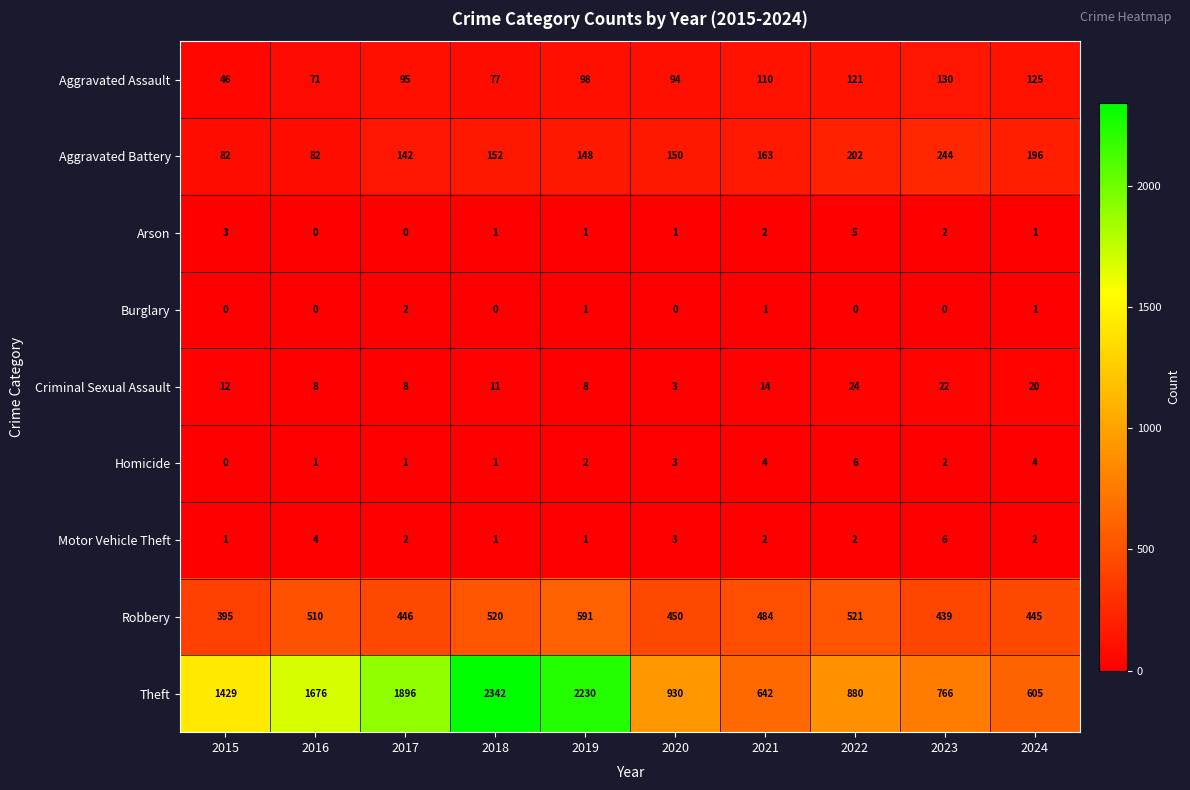

Is it true that Criminal Sexual Assault equals 22 at 2023?

True